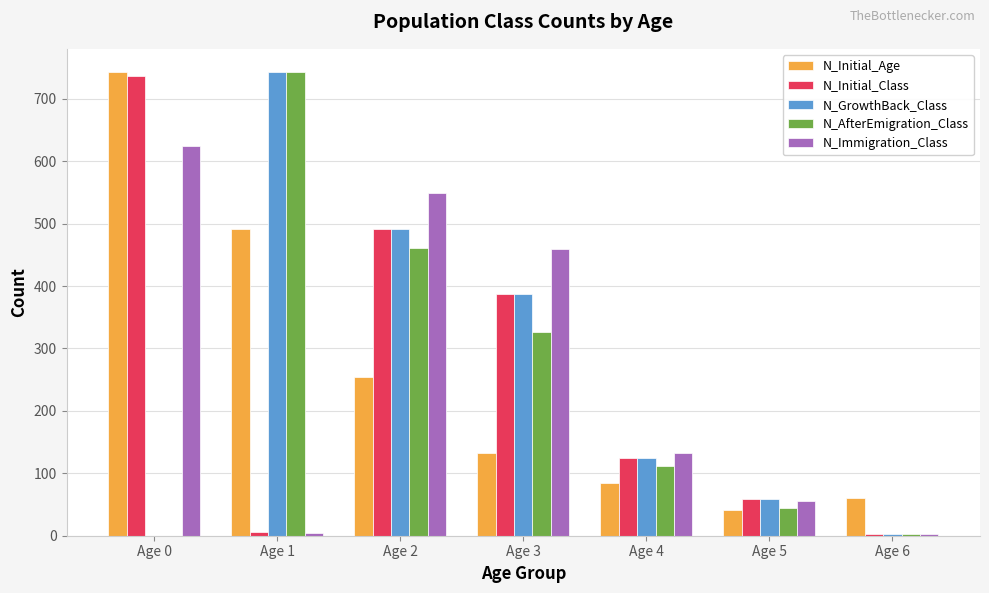

Are the bars horizontal?

No